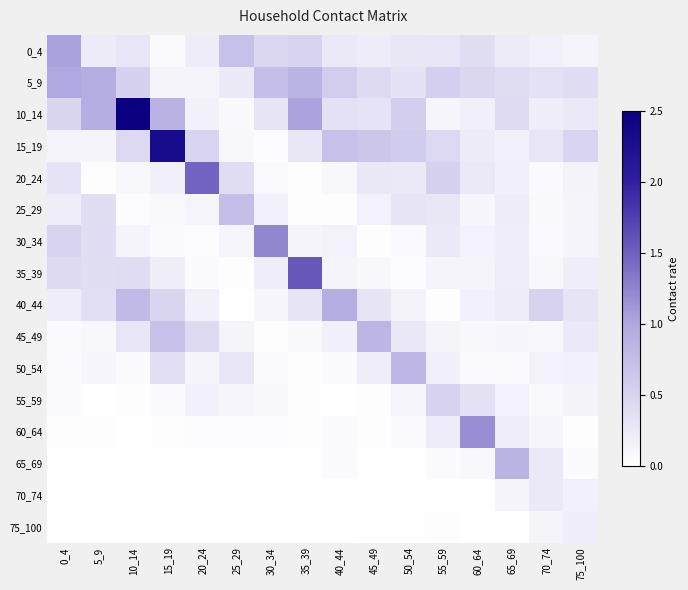

How many data points does each series have?

16